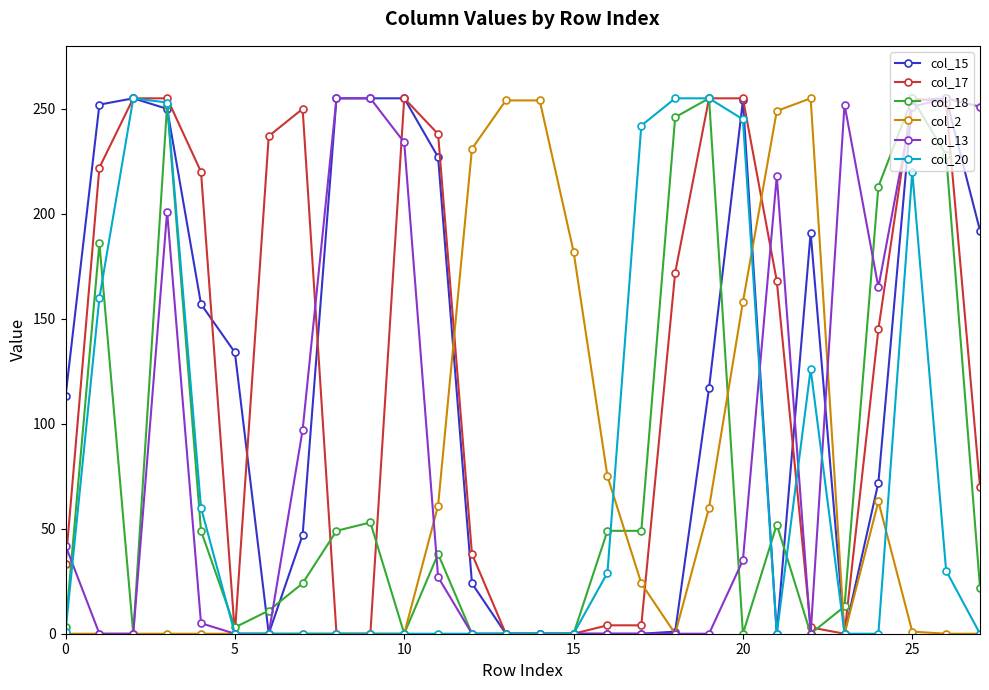

What is the maximum value shown in the chart?

255